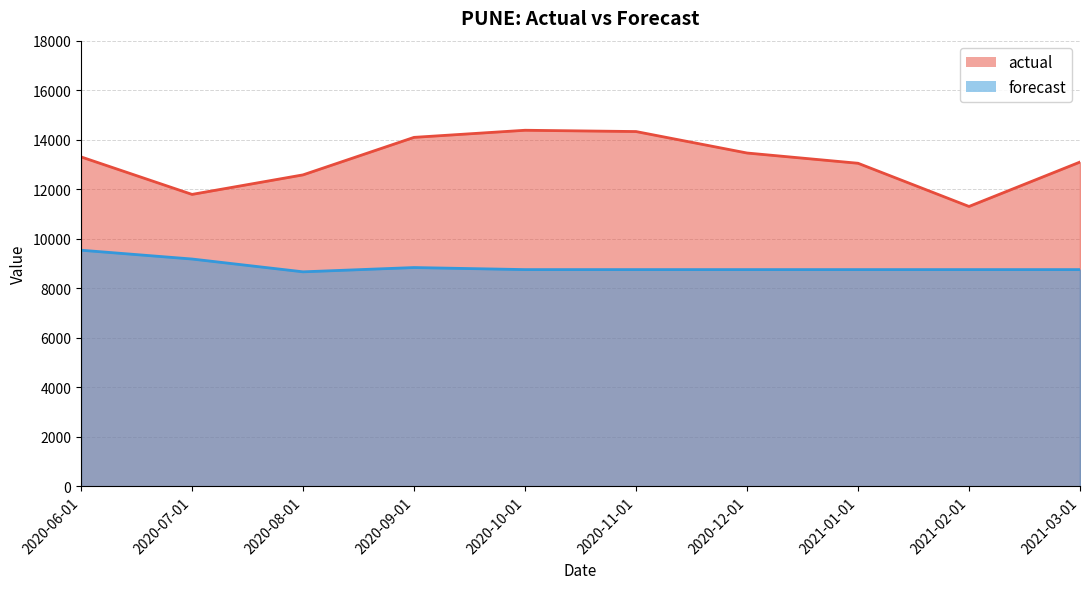

At which category is the sum across all series the highest?

2020-10-01